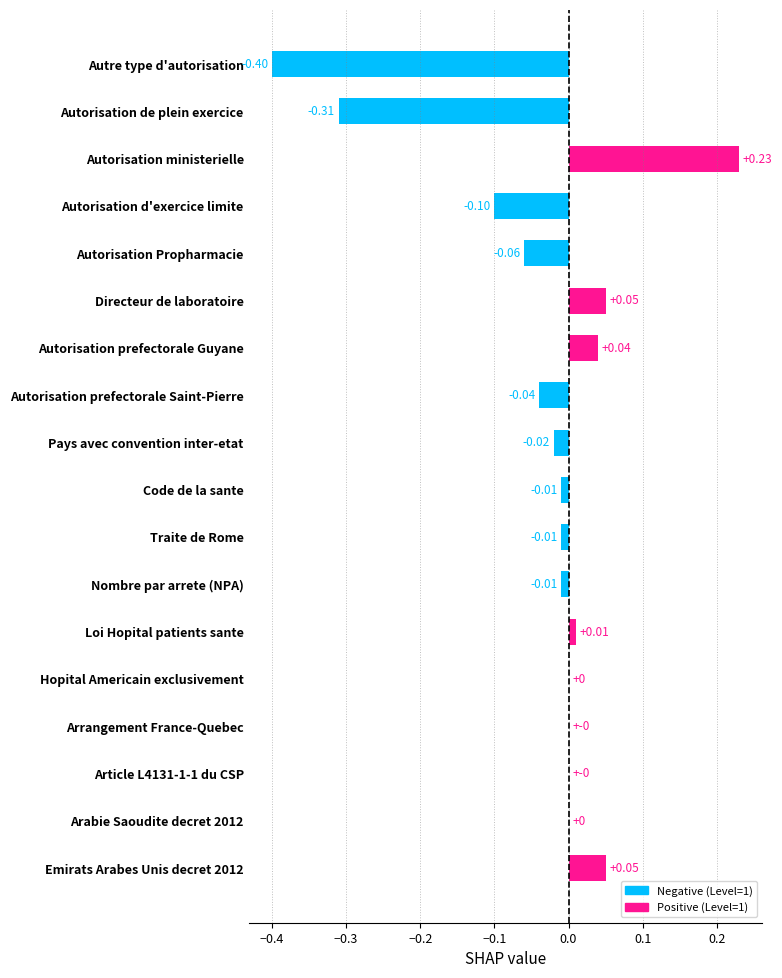

What is the sum of all values?

-0.6